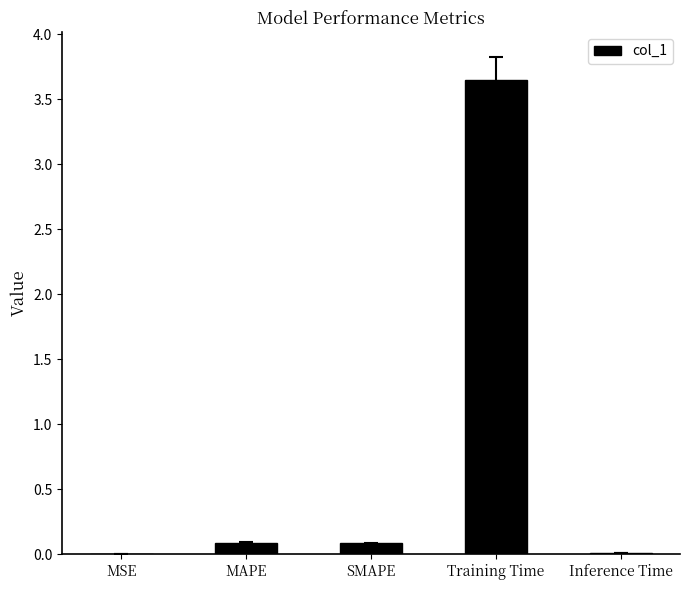

At which category does the chart reach its peak across all series?

Training Time